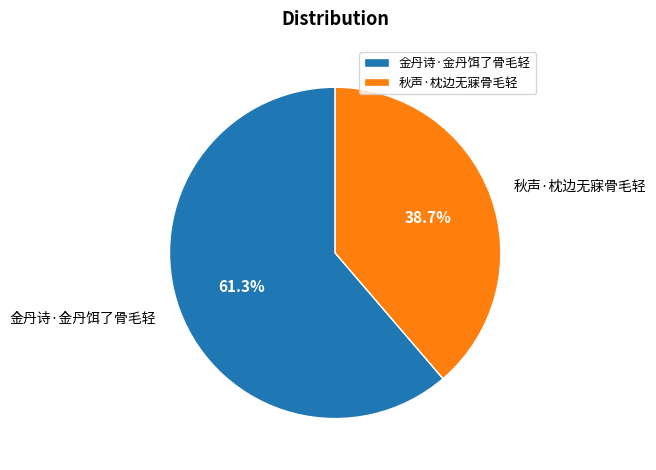

True or false: 秋声·枕边无寐骨毛轻 accounts for 39% of the total.

True